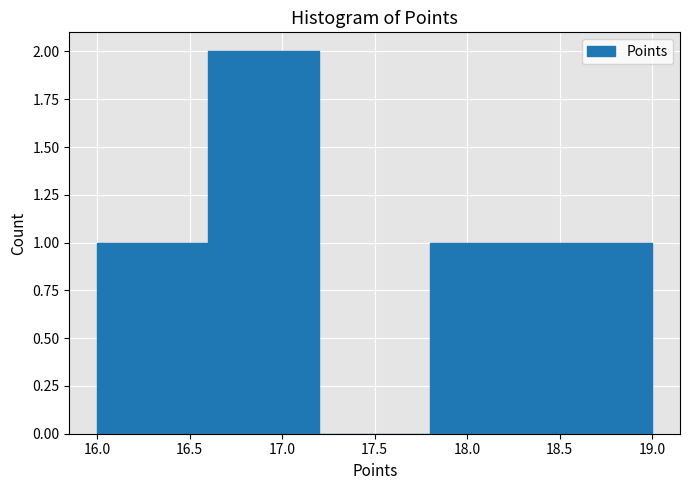

Which range on the x-axis has the tallest bar?

16.6 to 17.2